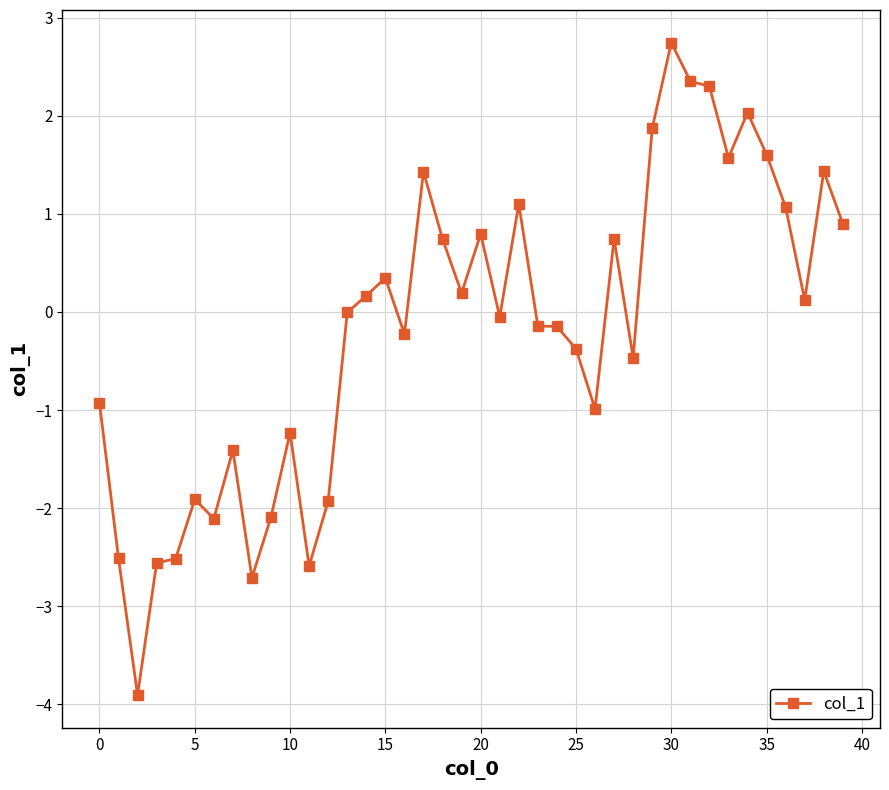

True or false: the data has more than 0 interior local peaks.

True